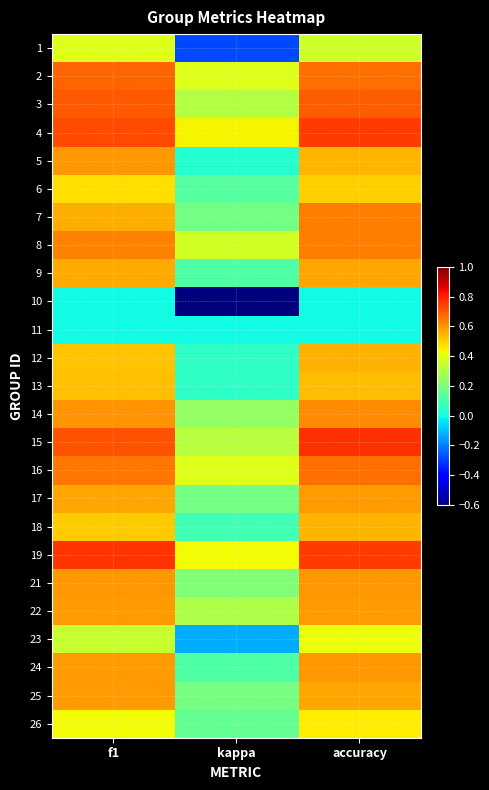

Between kappa and f1, which is larger?

f1